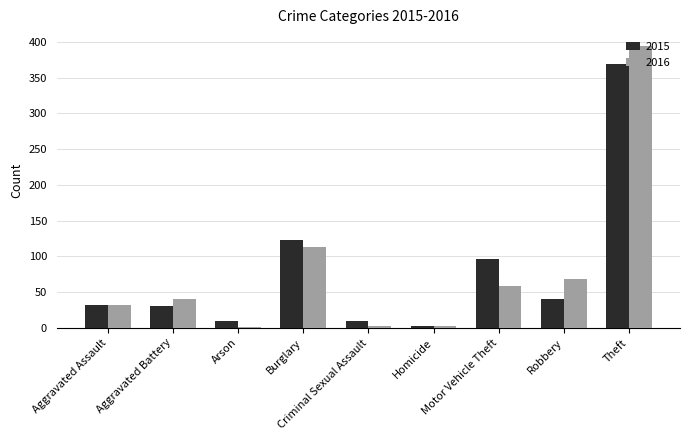

What is the sum of all 2015 values?

713